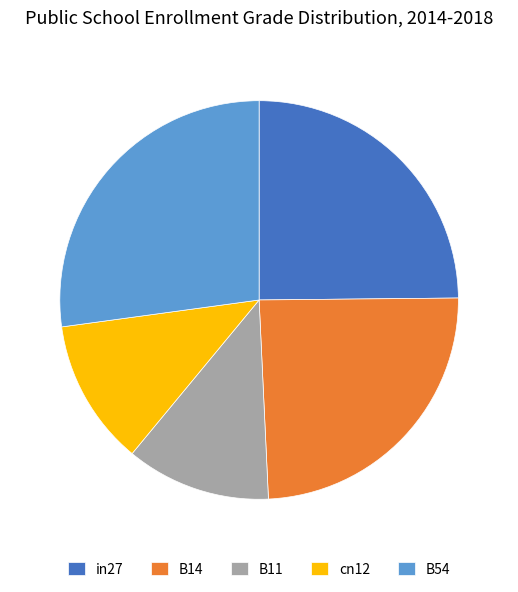

What is the largest slice in the pie chart?

B54